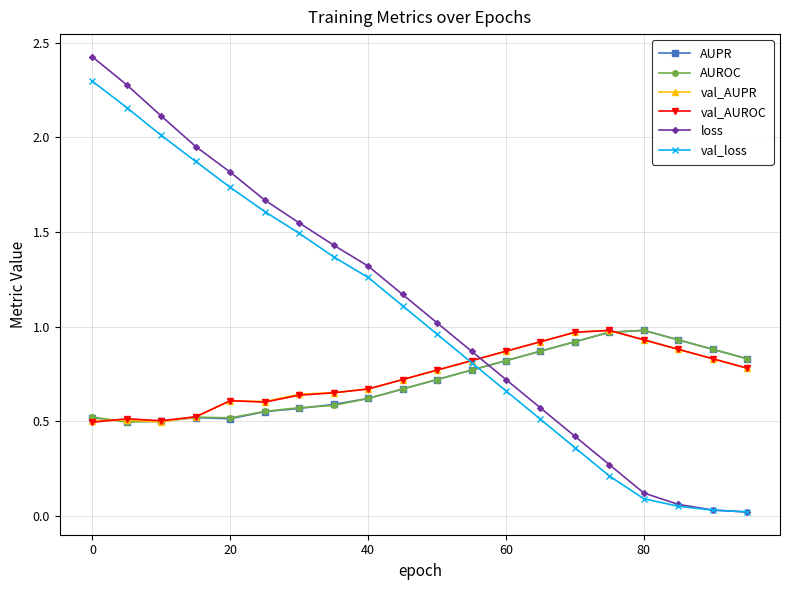

Which series has the largest total across all categories?

loss